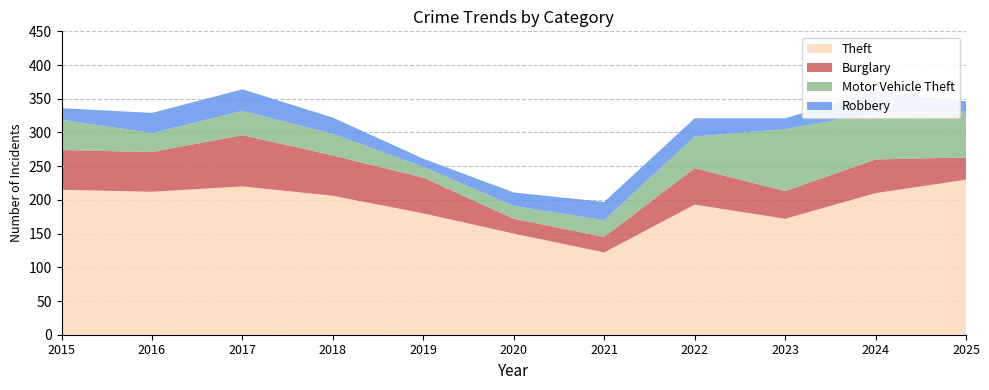

Reading left to right, extract all data points from this chart.

Theft: 2015=215	2016=212	2017=220	2018=206	2019=180	2020=150	2021=122	2022=193	2023=172	2024=210	2025=230
Burglary: 2015=59	2016=59	2017=76	2018=60	2019=53	2020=22	2021=23	2022=54	2023=41	2024=50	2025=33
Motor Vehicle Theft: 2015=45	2016=28	2017=36	2018=32	2019=16	2020=19	2021=25	2022=47	2023=92	2024=69	2025=68
Robbery: 2015=17	2016=30	2017=32	2018=24	2019=12	2020=20	2021=27	2022=27	2023=16	2024=32	2025=15